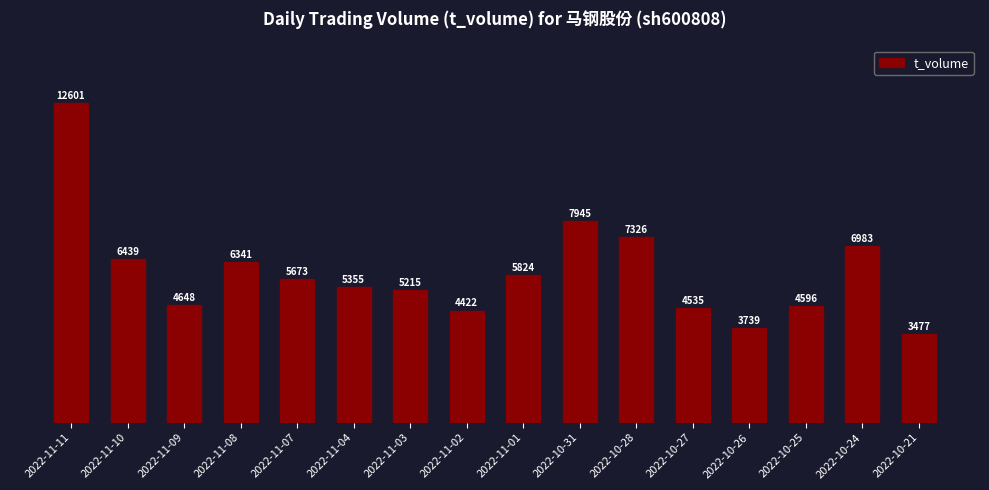

What is the change in value from 2022-11-11 to 2022-10-26?

-8862